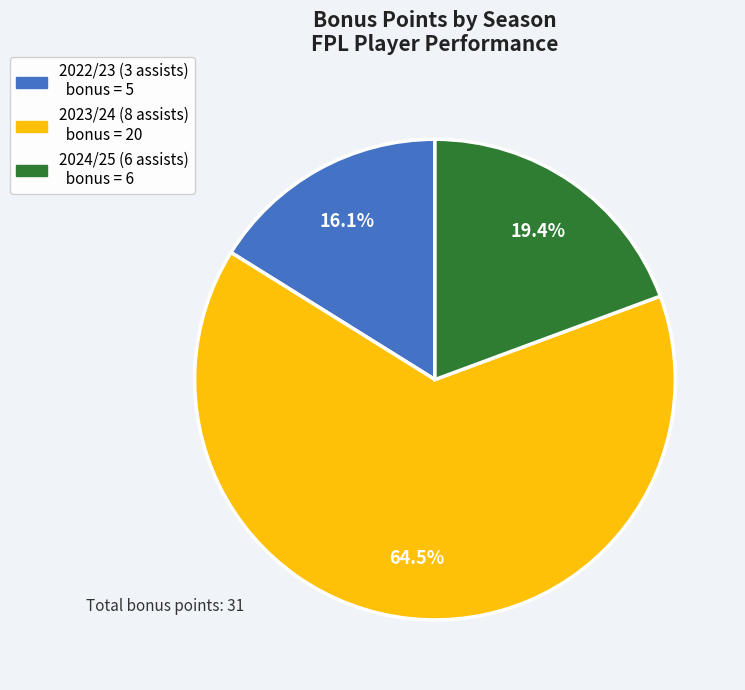

How many segments does this pie chart have?

3